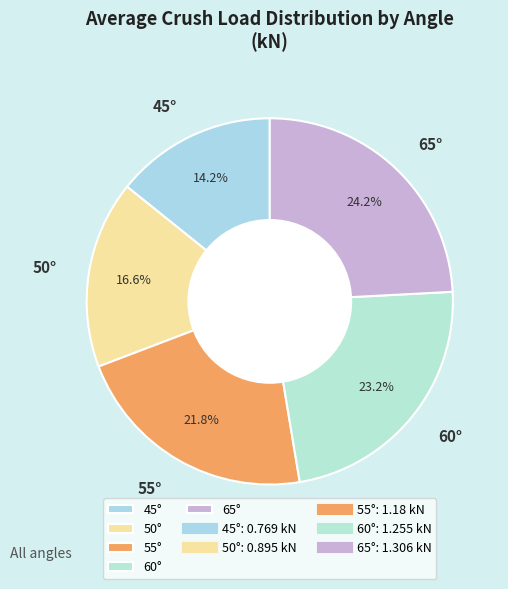

Rank the categories by value from highest to lowest.

65°, 60°, 55°, 50°, 45°